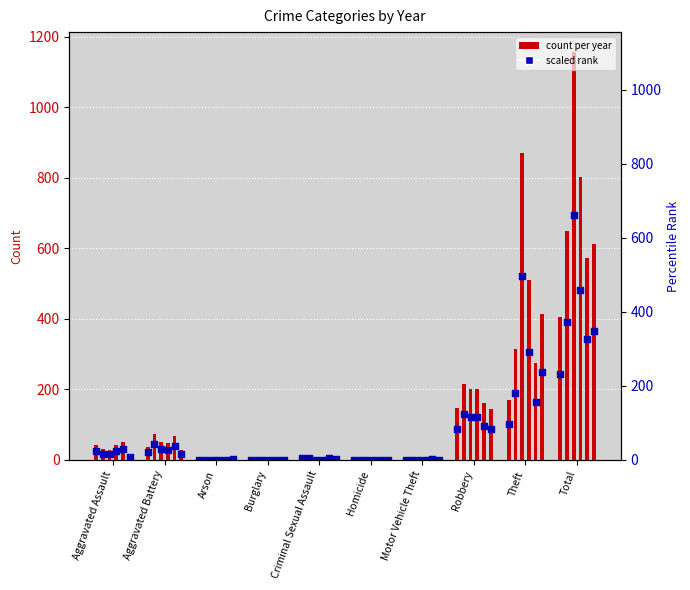

What is the change in value from Homicide to Robbery?

+88.2